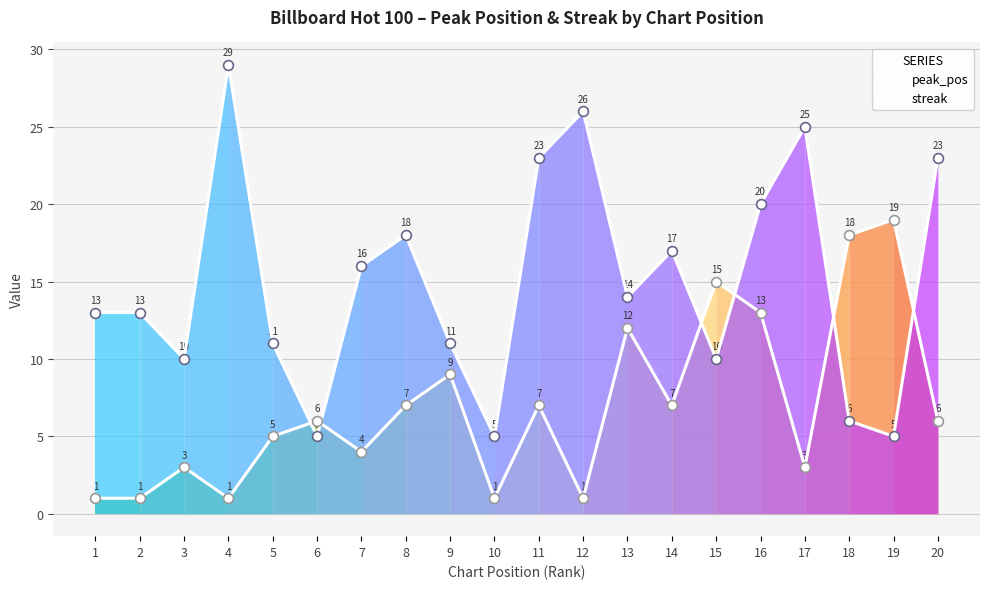

What is the total value across all series at 17?

28